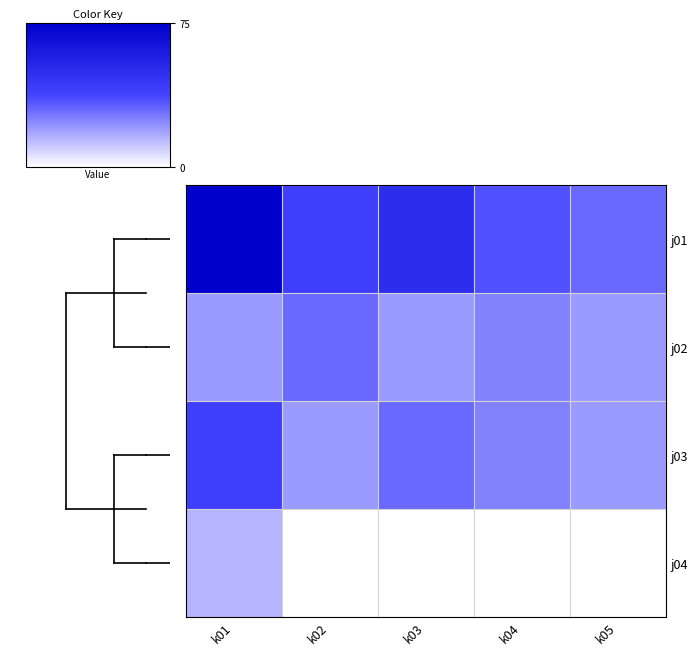

At which category is the sum across all series the highest?

k01